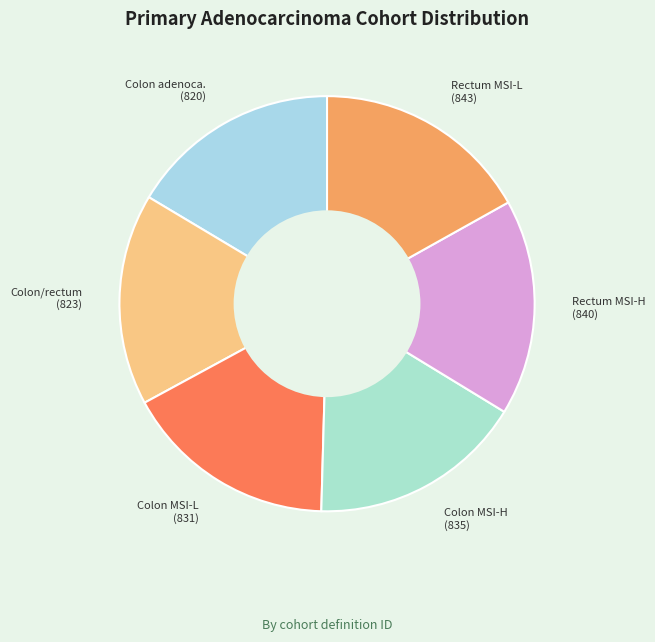

Combined, do Rectum MSI-H (840) and Colon MSI-H (835) account for over 50%?

No